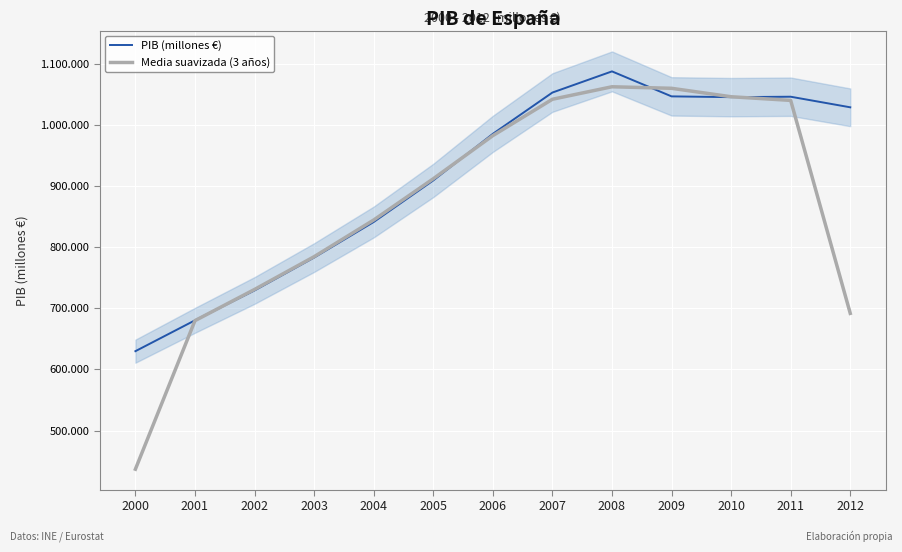

What is the difference between the maximum and minimum values in the PIB (millones €) series?

457881.0